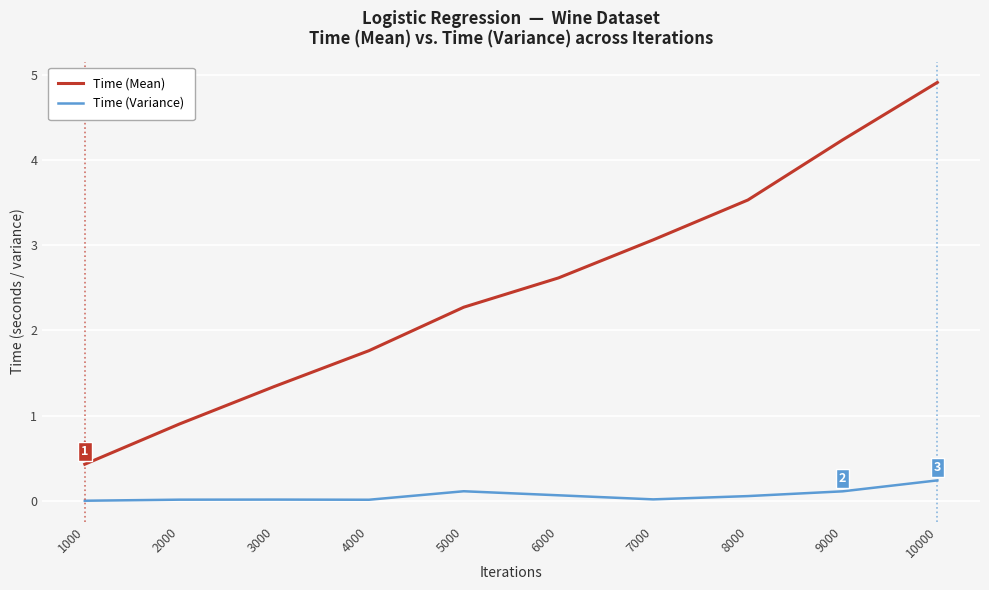

True or false: Time (Mean) and Time (Variance) intersect in this chart.

False